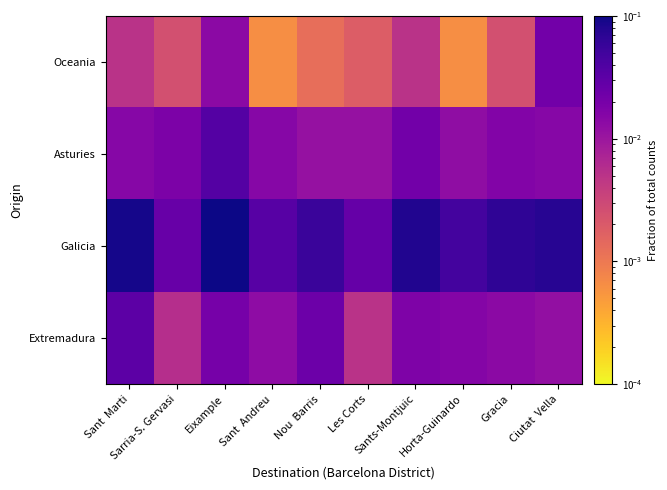

List the series in order of their peak value, lowest first.

Oceania, Extremadura, Asturies, Galicia